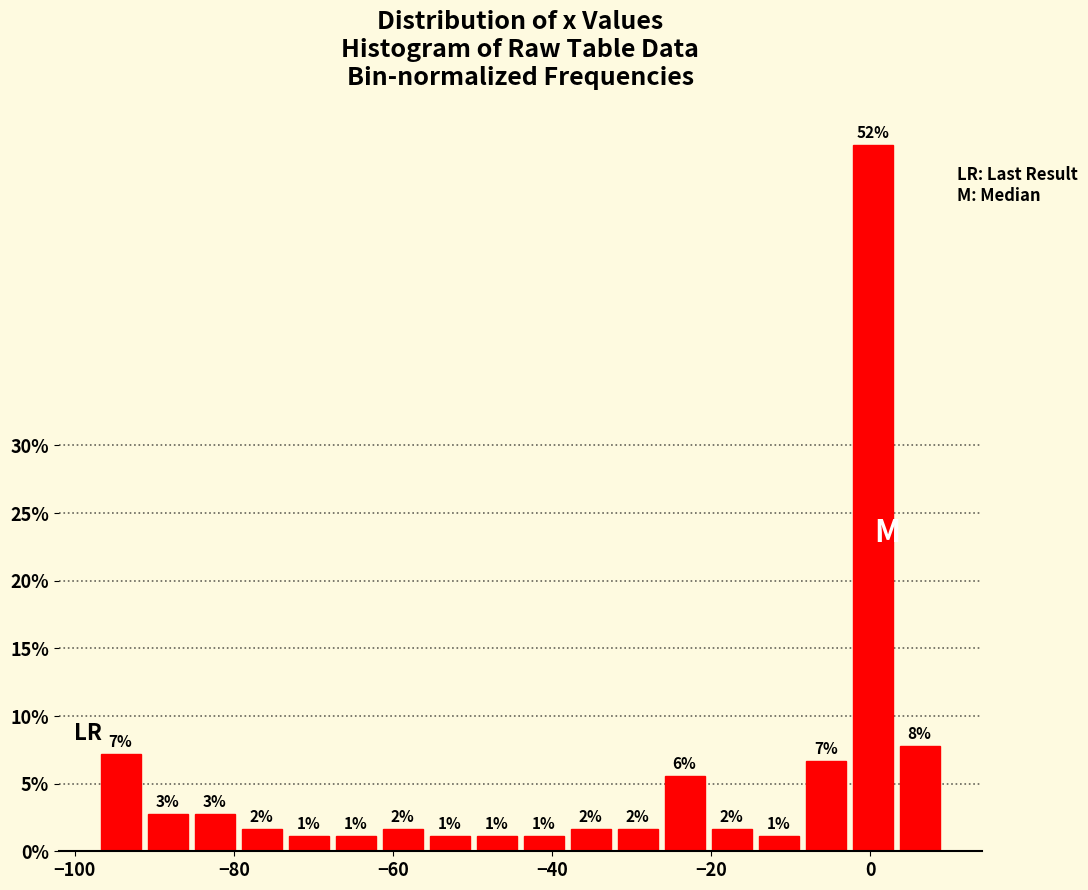

Read against the x-axis, roughly where is the centre of the tallest bar?

0